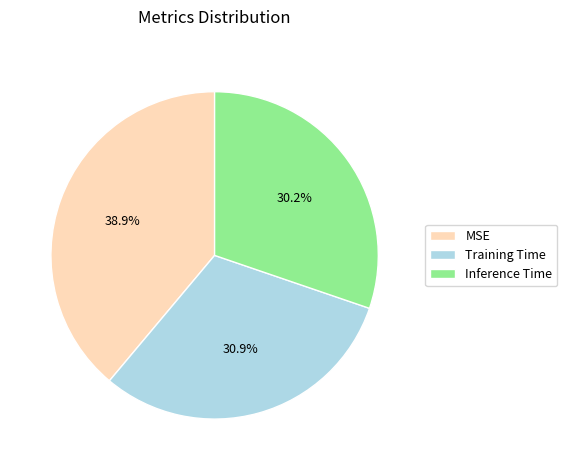

The Inference Time slice represents 42% of the pie. True or false?

False